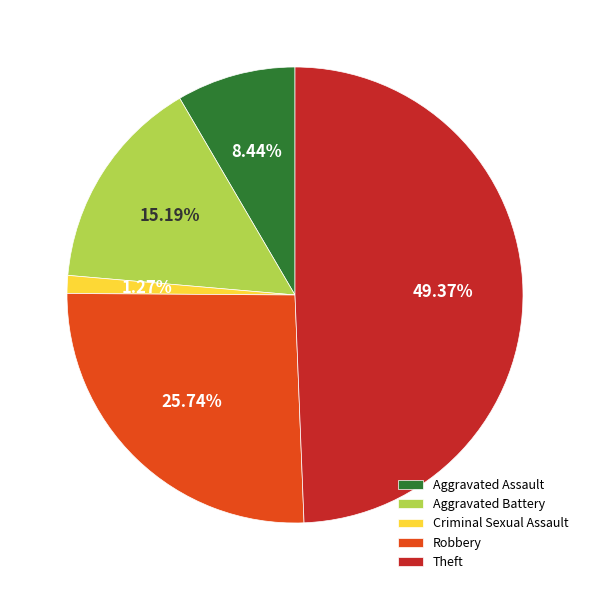

The Robbery slice represents 13% of the pie. True or false?

False